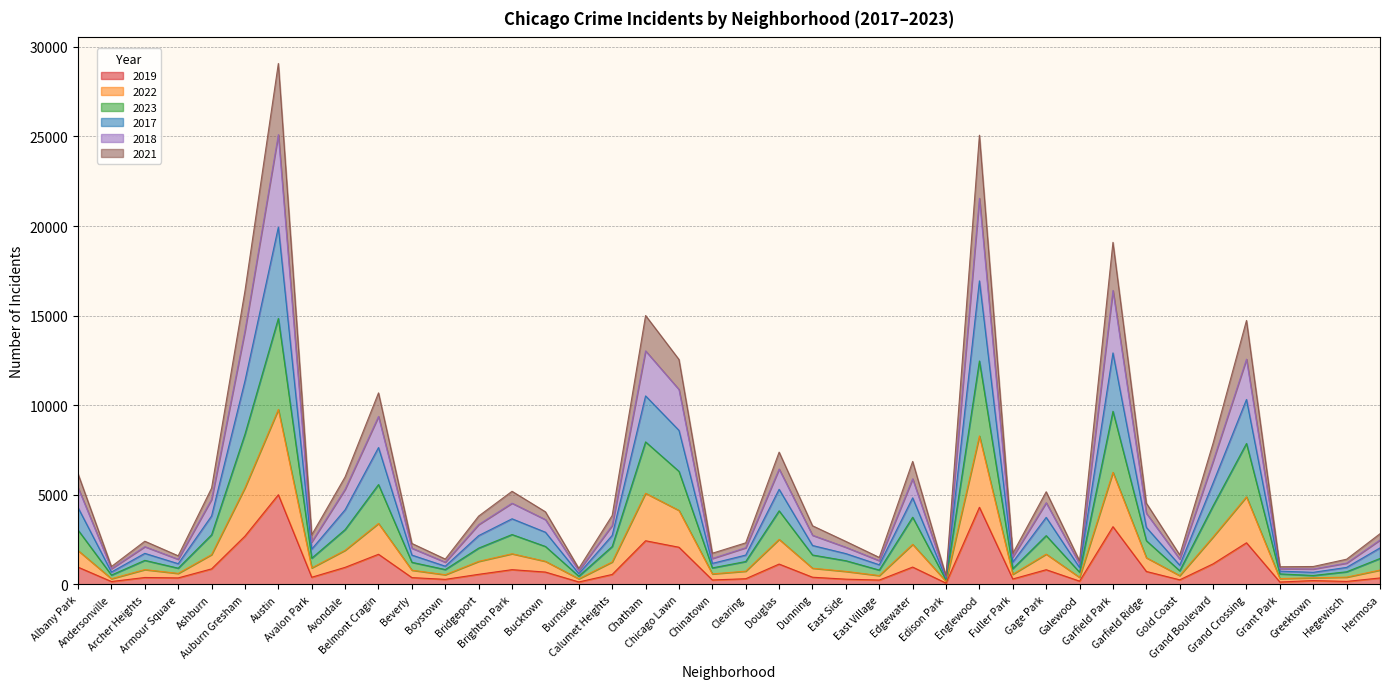

What is the label of the 36th point from the left?

Grand Crossing